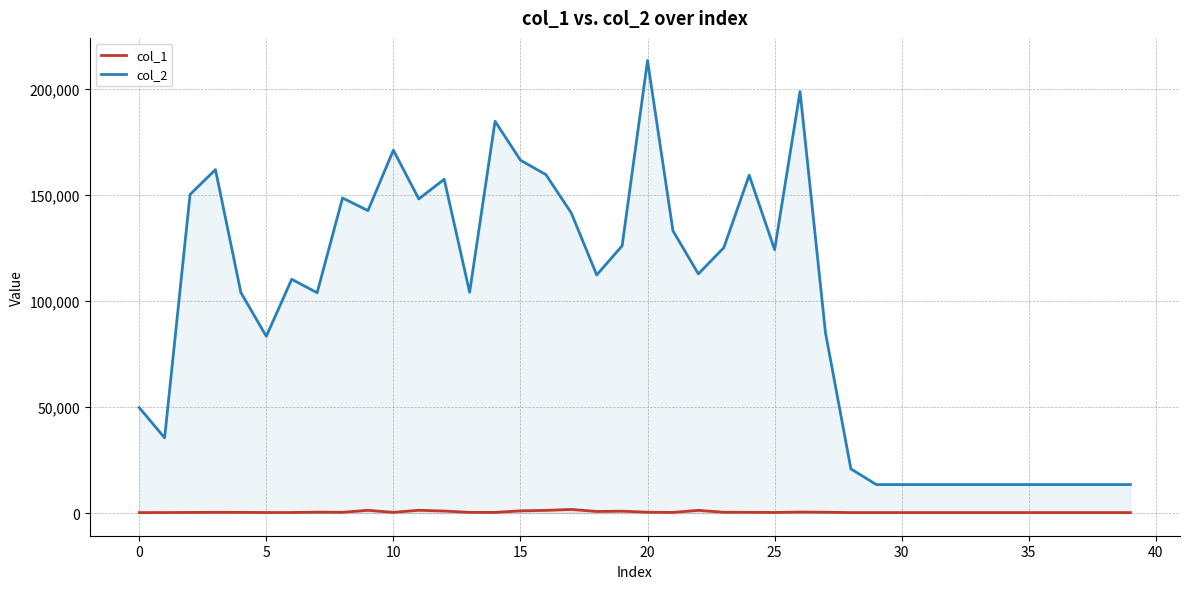

True or false: col_2 and col_1 intersect in this chart.

False